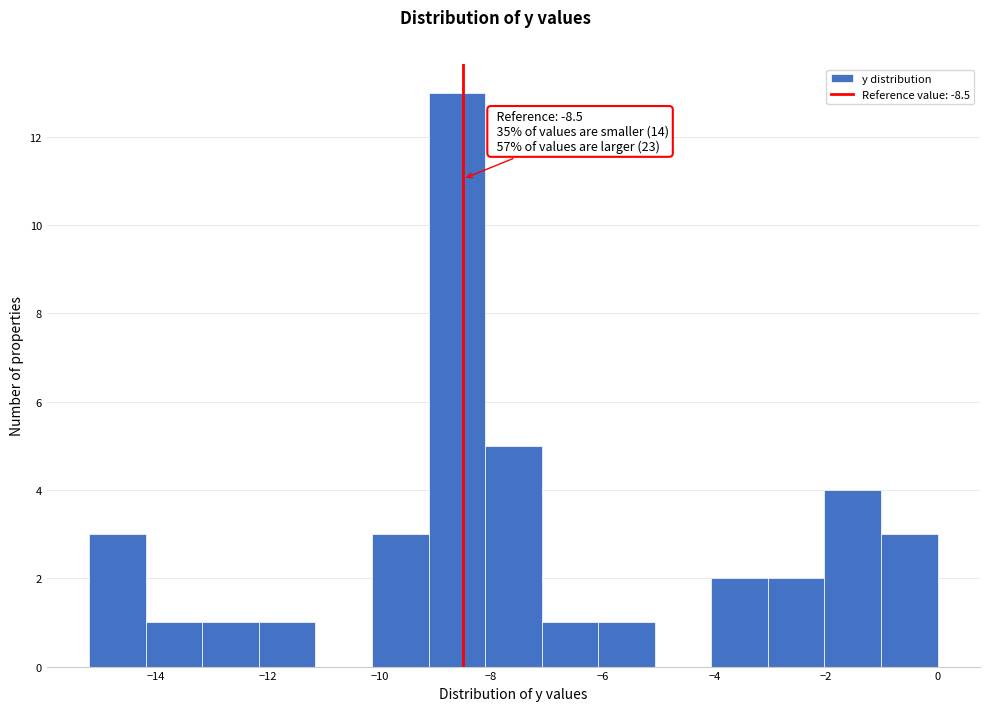

Over which range of the x-axis is the bar tallest?

-9.2 to -8.2